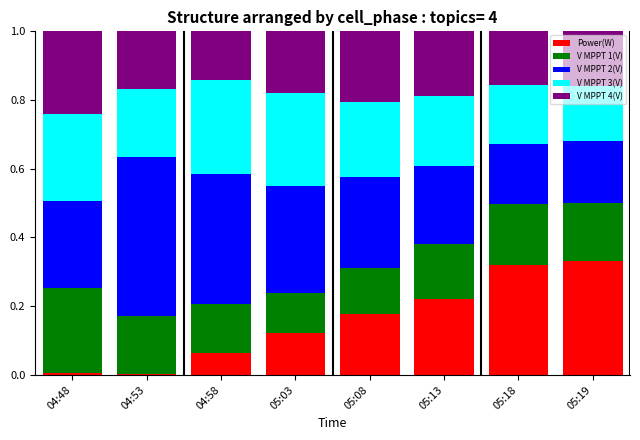

Is it true that Power(W) equals 0.3 at 05:08?

False